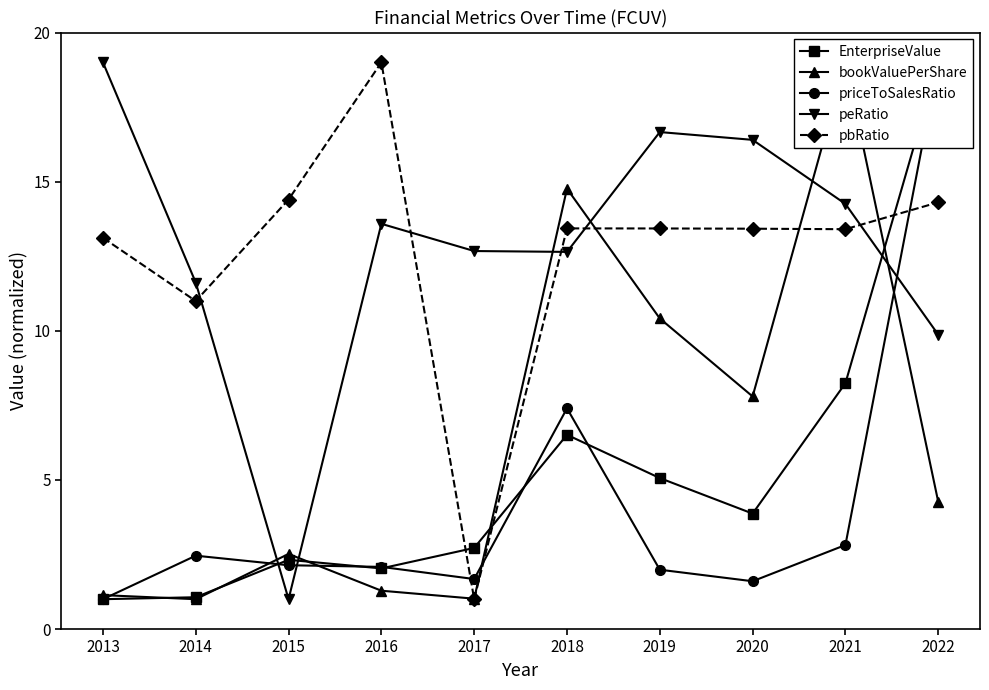

True or false: peRatio and EnterpriseValue intersect in this chart.

True